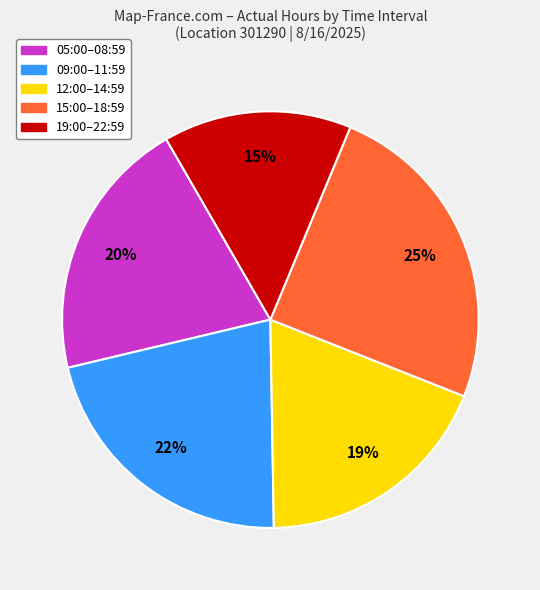

Is there a majority slice in this chart?

No